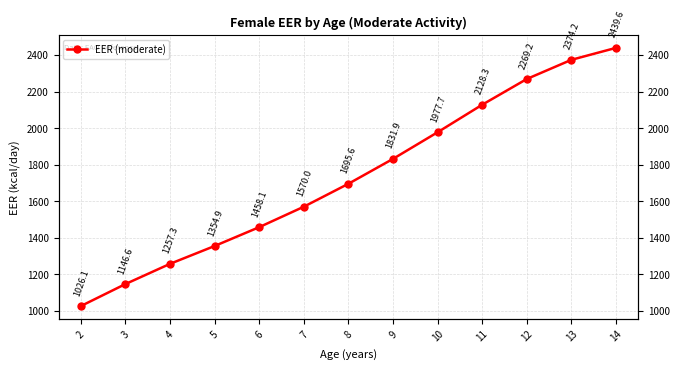

What is the ratio of the value at 6 to the value at 2?

1.4